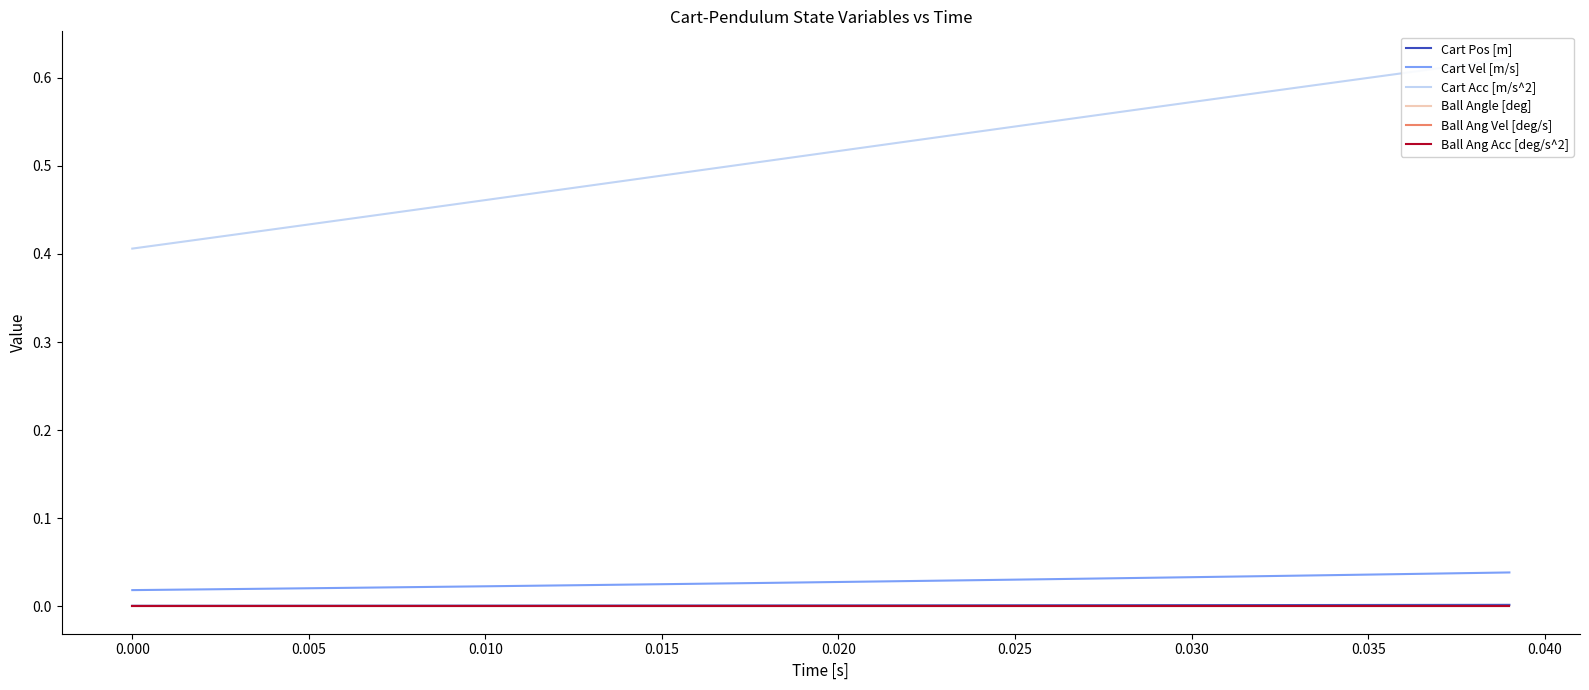

Rank the series at 0.030 from highest to lowest value.

Cart Acc [m/s^2], Cart Vel [m/s], Cart Pos [m], Ball Angle [deg], Ball Ang Vel [deg/s], Ball Ang Acc [deg/s^2]